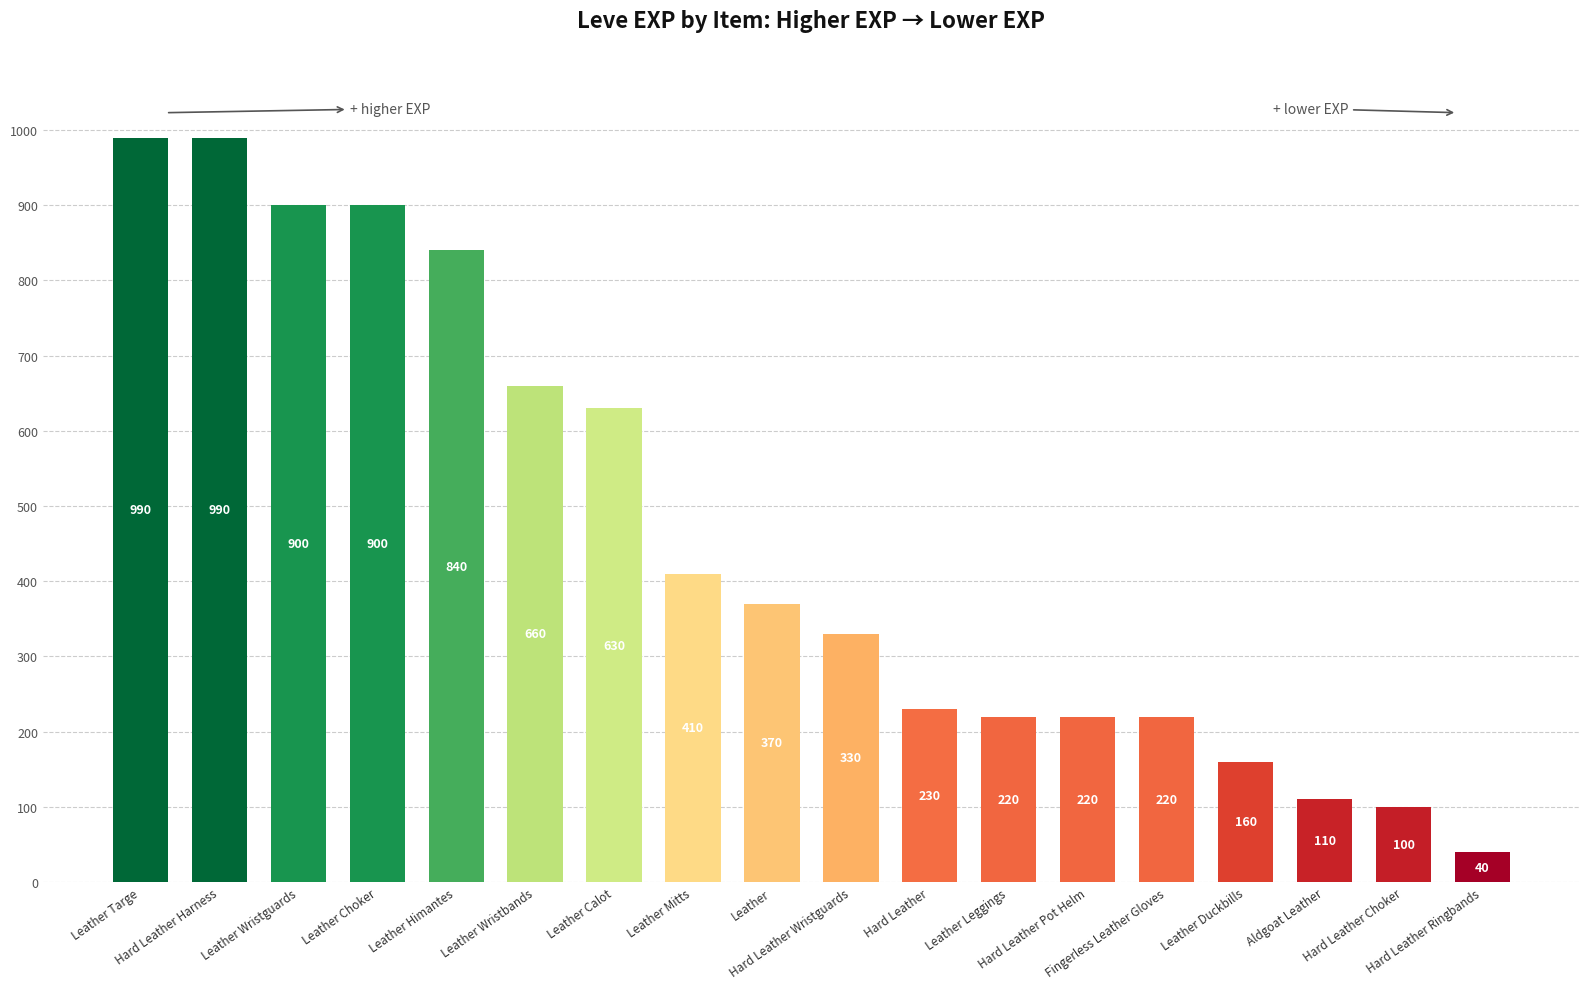

What is the difference between the second highest and second lowest values?

890